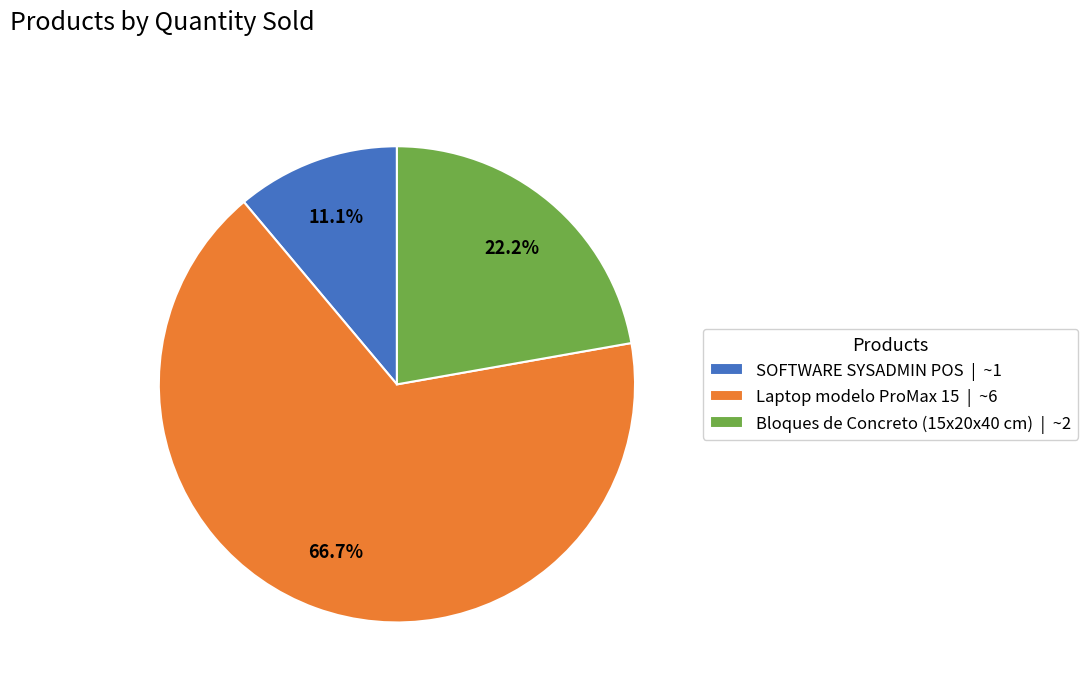

To the nearest percent, what is the average slice percentage?

33%